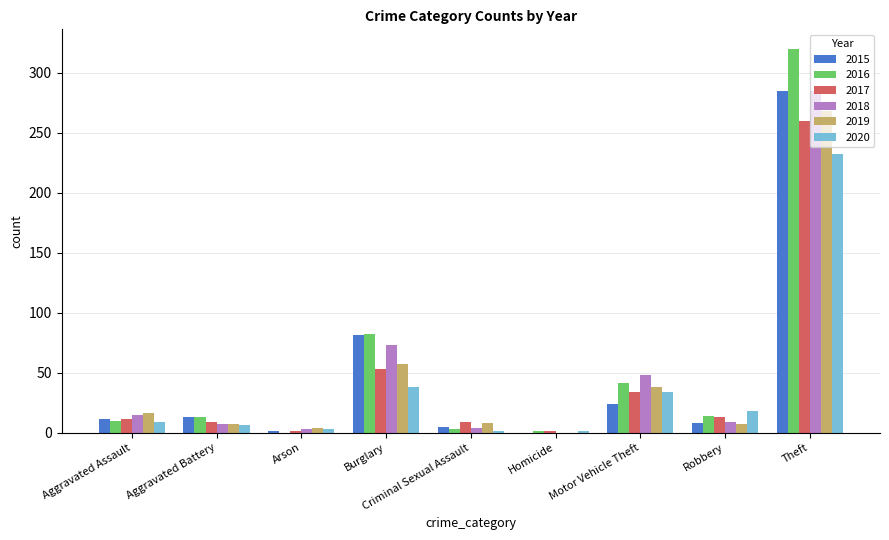

Which label corresponds to the largest value in the chart?

Theft